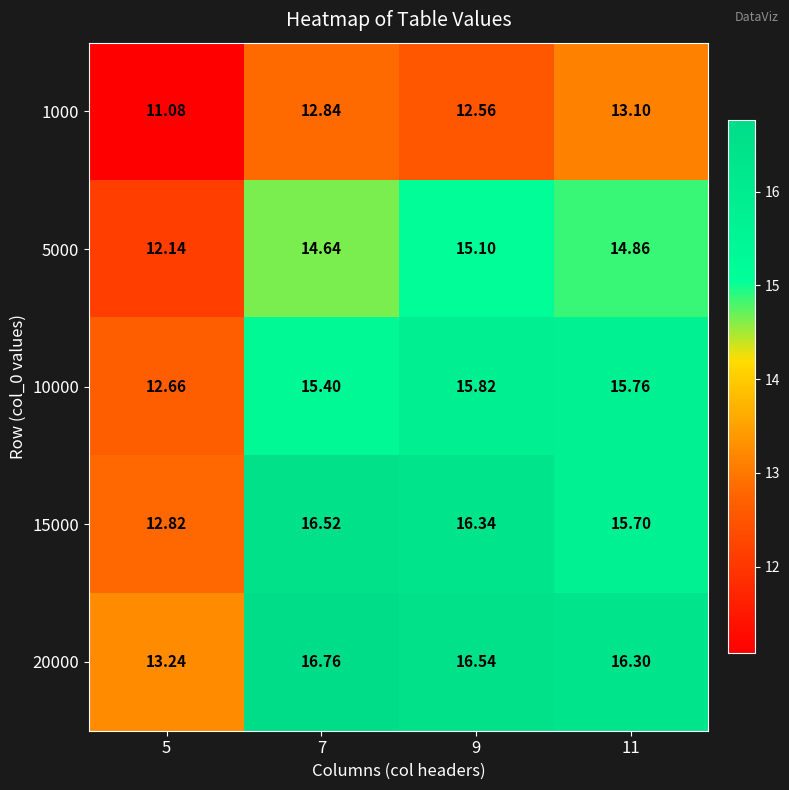

What is the minimum value shown in the chart?

11.1